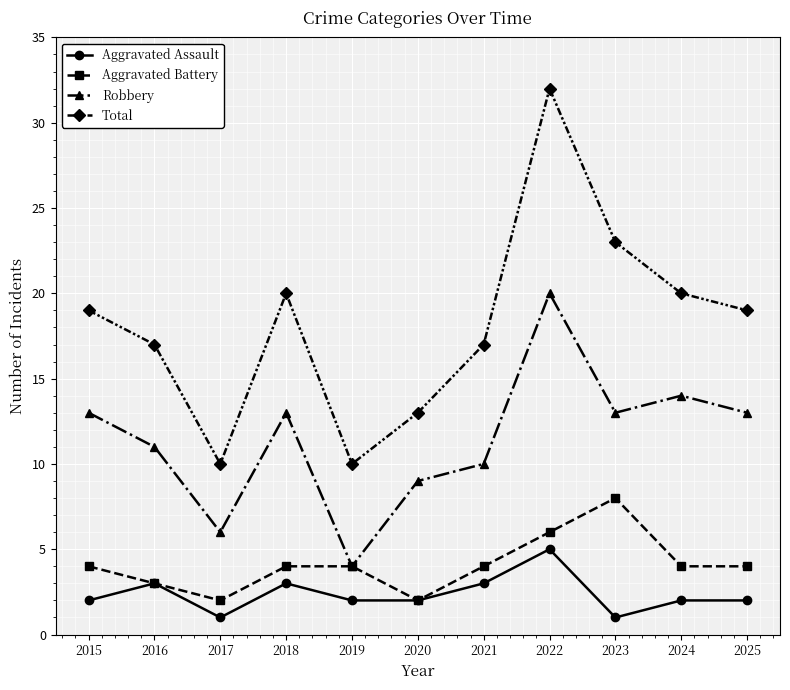

At how many categories does at least one series exceed 18?

6